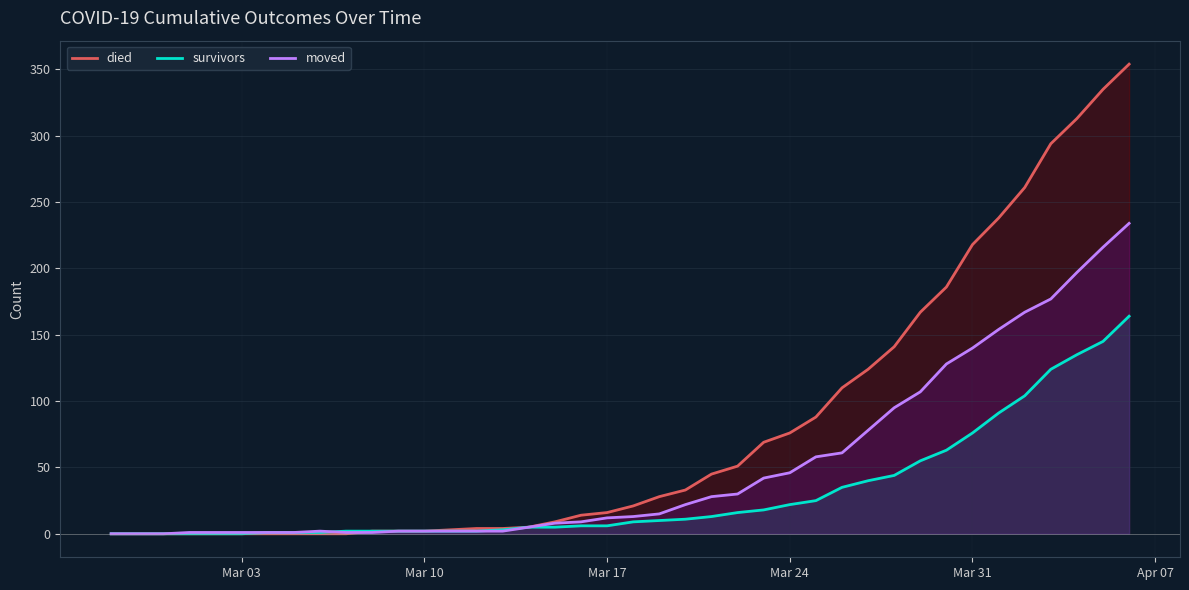

Which series has the widest spread of values?

died